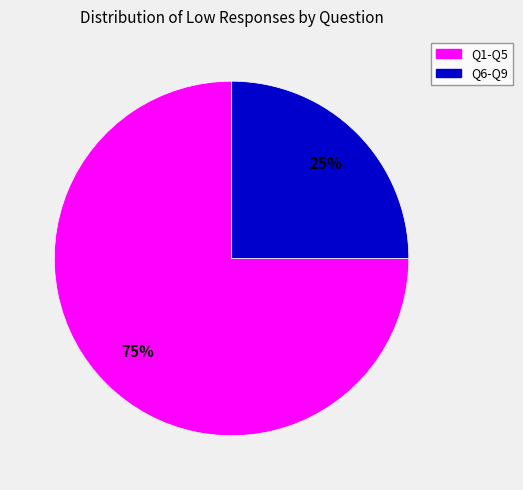

Does any single category account for the majority?

Yes